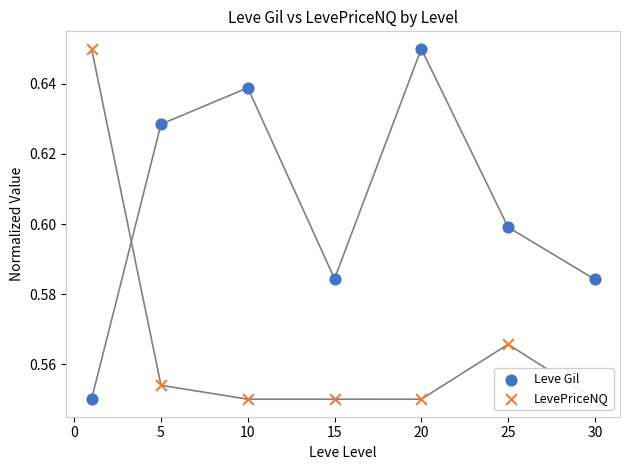

At how many categories does at least one series exceed 0?

7